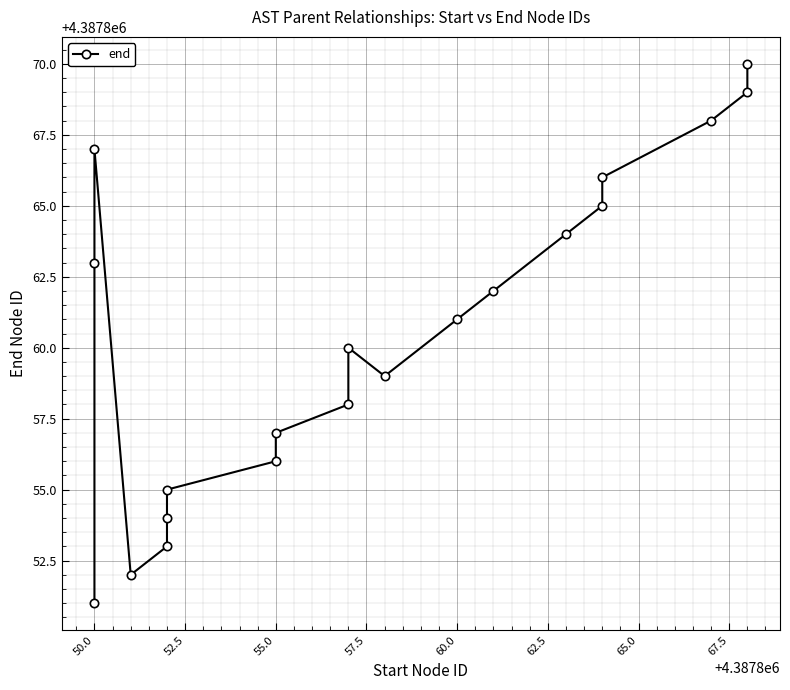

The value at 16 is 5945100. True or false?

False